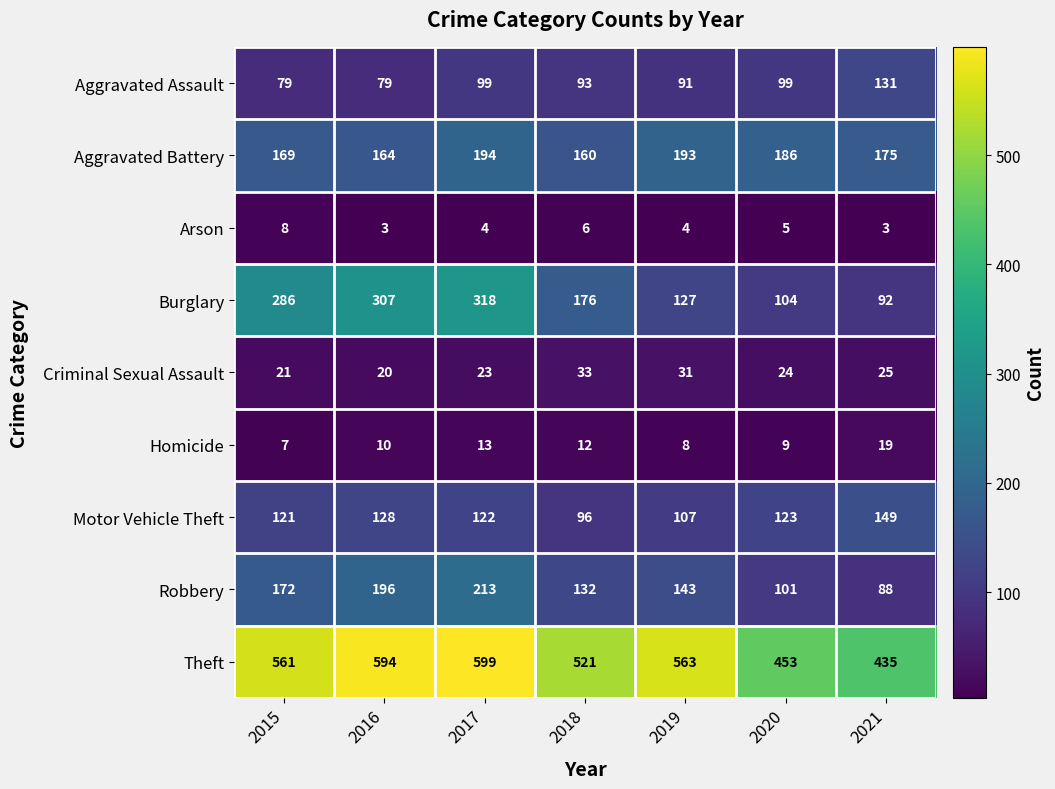

List the series in order of their peak value, lowest first.

Arson, Homicide, Criminal Sexual Assault, Aggravated Assault, Motor Vehicle Theft, Aggravated Battery, Robbery, Burglary, Theft